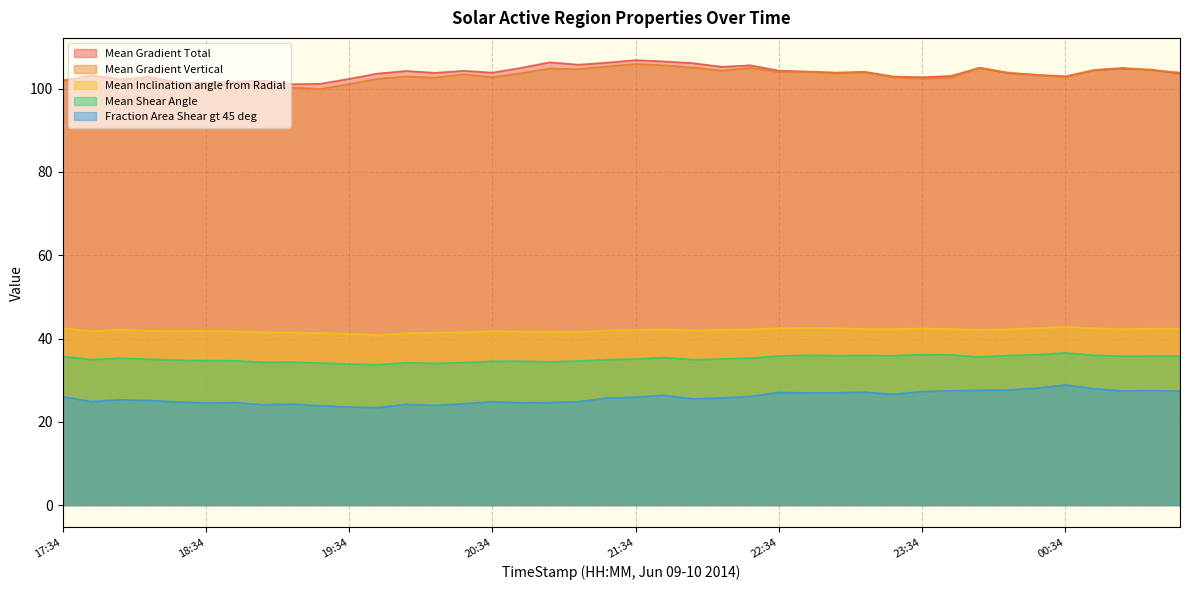

What is the difference between the Fraction Area Shear gt 45 deg values at 19:10 and 20:34?

0.6